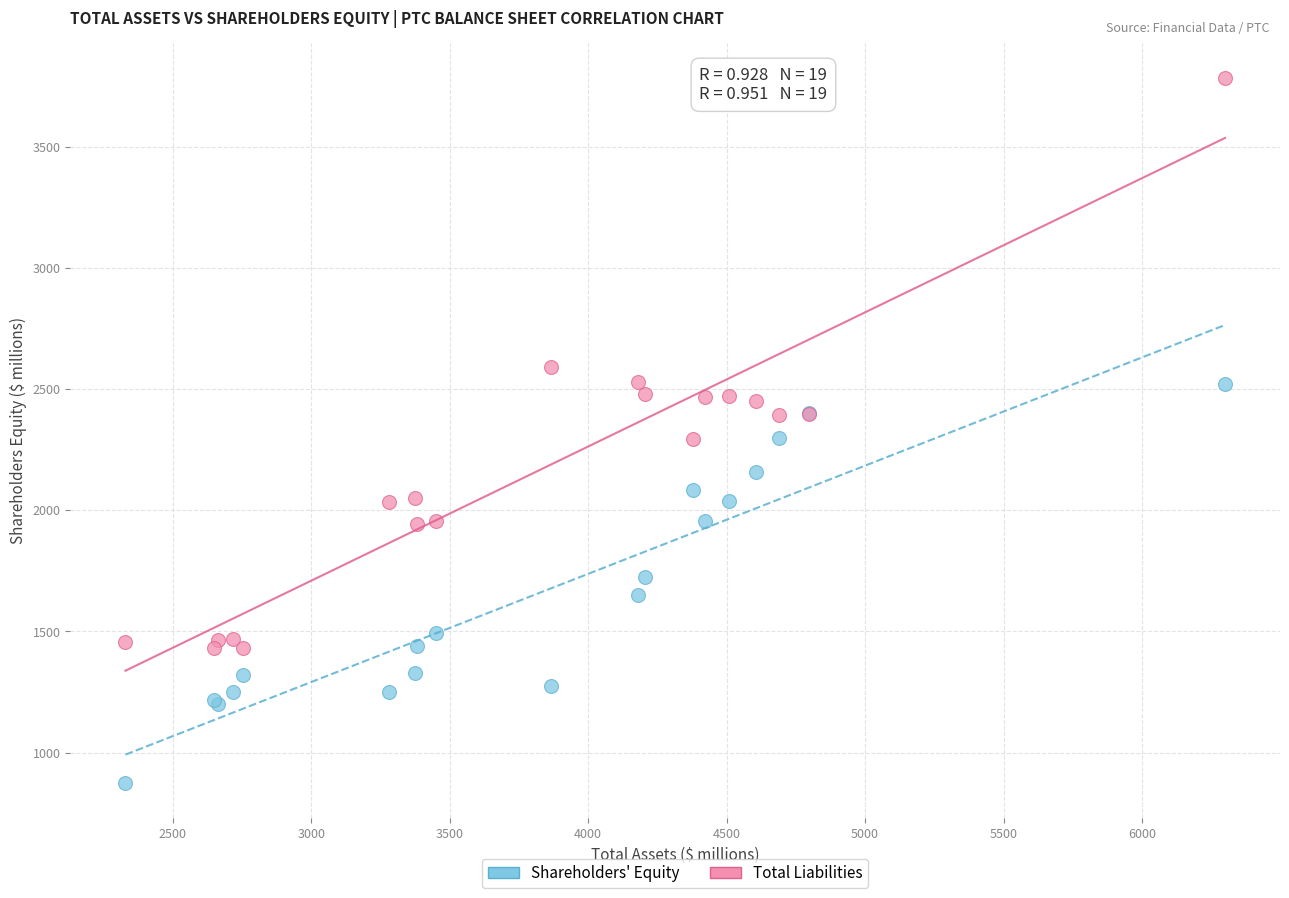

What are all the series names shown in the legend?

Shareholders' Equity, Total Liabilities